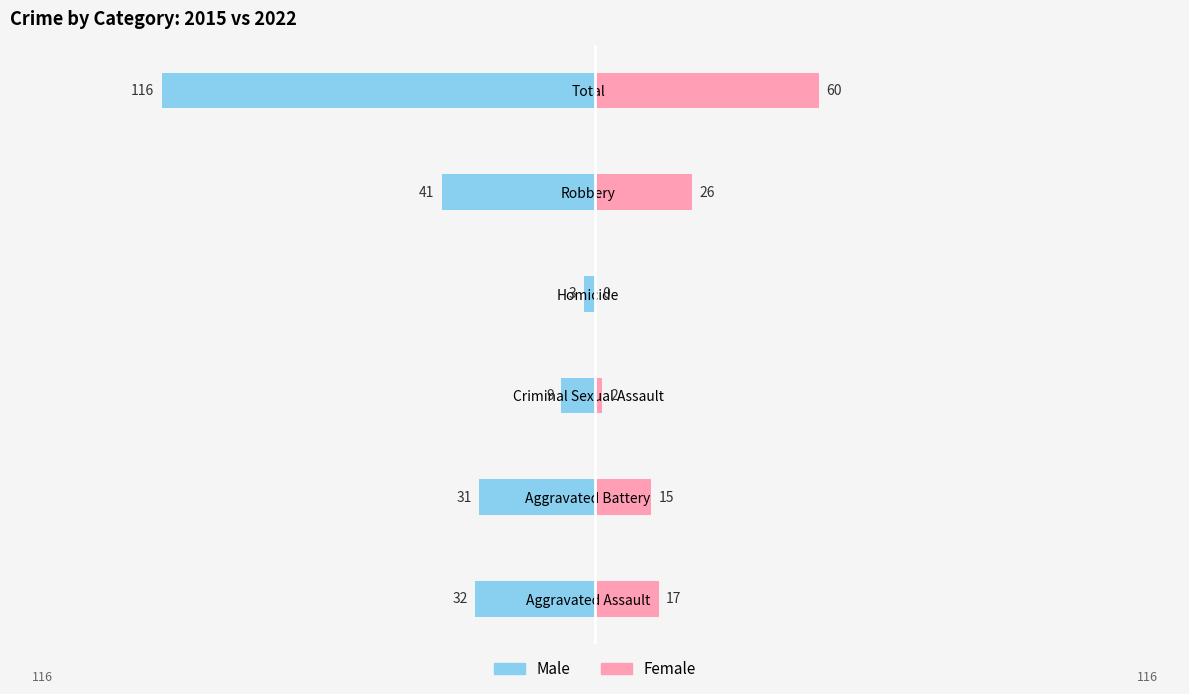

What is the average value of the Female series?

20